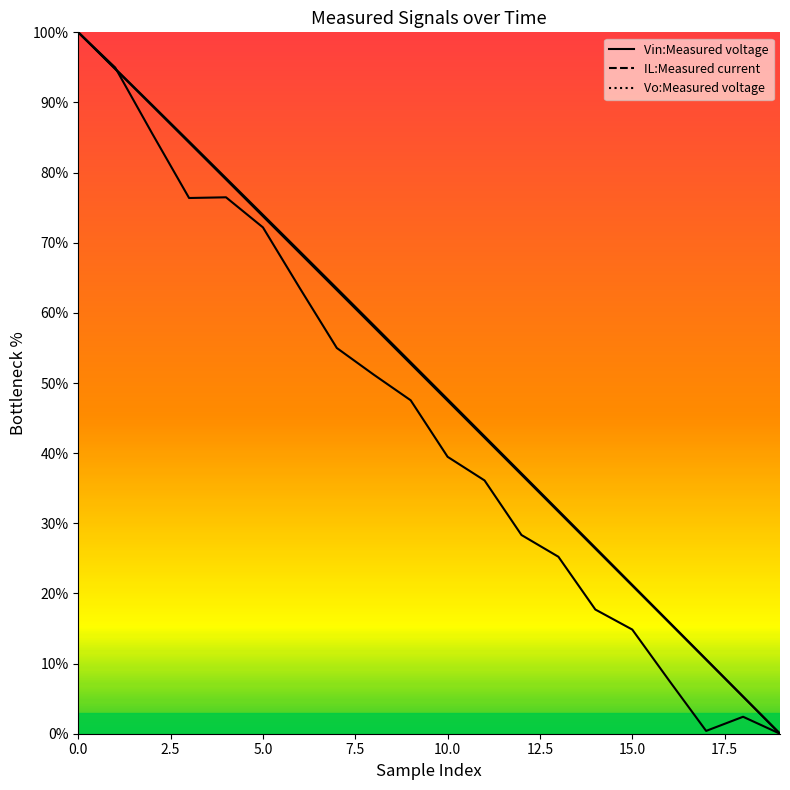

What is the difference between the second highest and second lowest values in the IL:Measured current series?

94.6